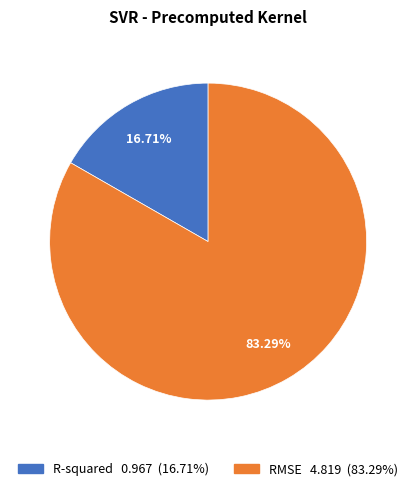

What percentage is the RMSE slice, to the nearest percent?

83%